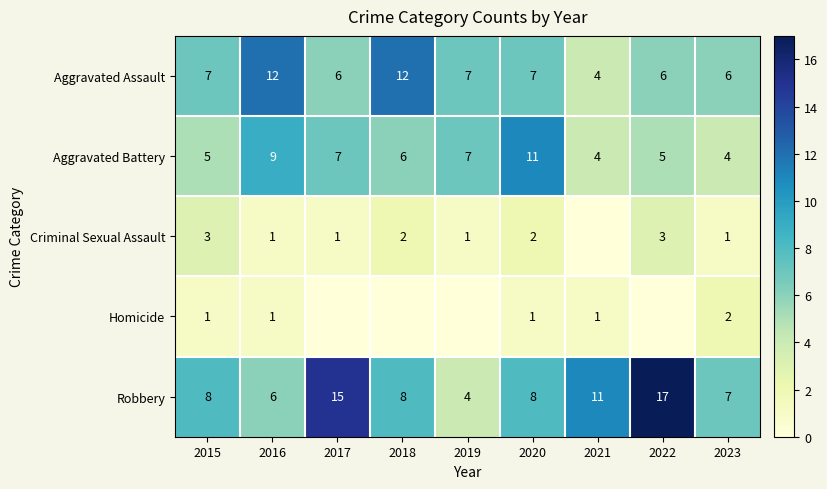

What is the total value across all series at 2023?

20